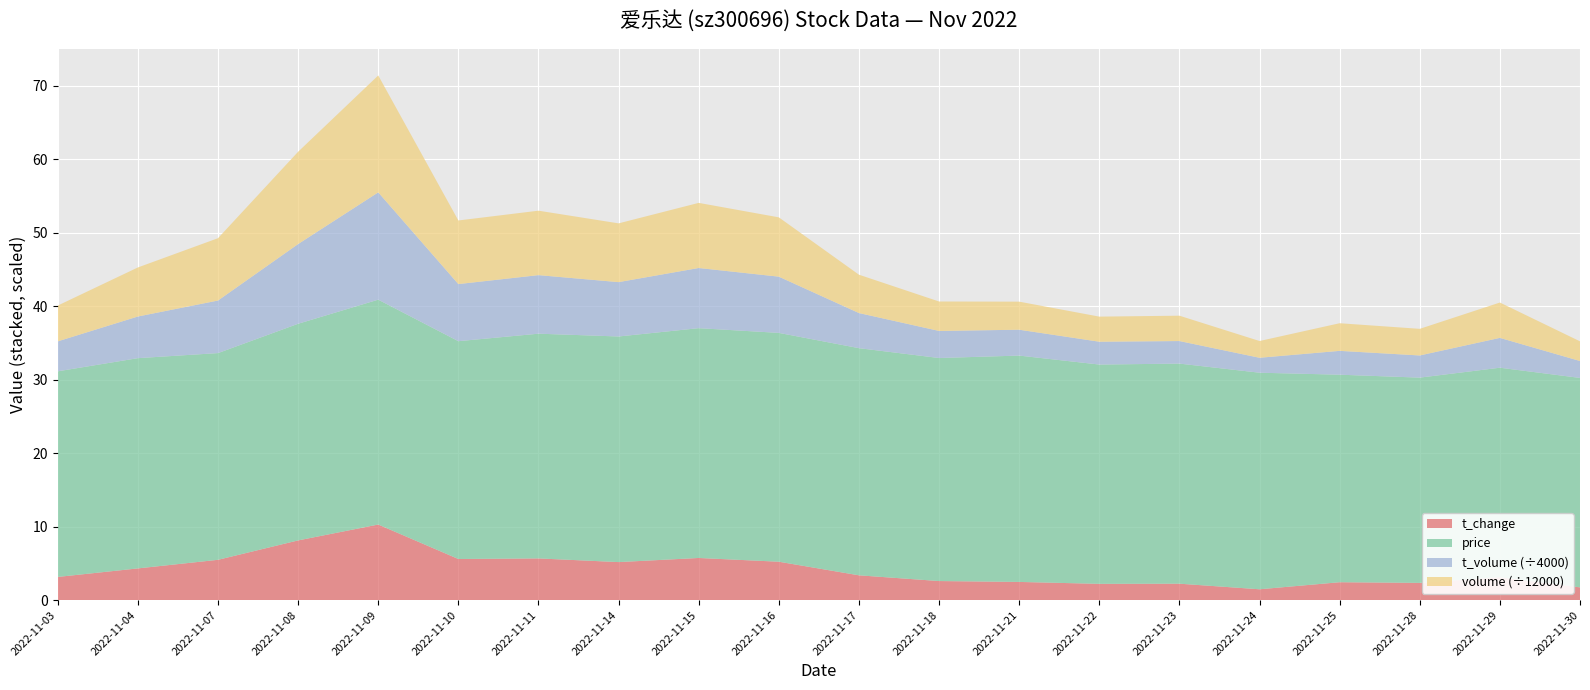

Reading left to right, extract all data points from this chart.

price: 2022-11-03=28.0	2022-11-04=28.6	2022-11-07=28.1	2022-11-08=29.5	2022-11-09=30.6	2022-11-10=29.6	2022-11-11=30.6	2022-11-14=30.7	2022-11-15=31.3	2022-11-16=31.1	2022-11-17=30.9	2022-11-18=30.4	2022-11-21=30.8	2022-11-22=29.8	2022-11-23=29.9	2022-11-24=29.5	2022-11-25=28.2	2022-11-28=27.9	2022-11-29=28.5	2022-11-30=28.5
t_change: 2022-11-03=3.1	2022-11-04=4.3	2022-11-07=5.5	2022-11-08=8.1	2022-11-09=10.3	2022-11-10=5.6	2022-11-11=5.7	2022-11-14=5.2	2022-11-15=5.7	2022-11-16=5.2	2022-11-17=3.4	2022-11-18=2.6	2022-11-21=2.5	2022-11-22=2.2	2022-11-23=2.2	2022-11-24=1.5	2022-11-25=2.4	2022-11-28=2.3	2022-11-29=3.1	2022-11-30=1.7
t_volume: 2022-11-03=16308.0	2022-11-04=22672.0	2022-11-07=28605.0	2022-11-08=43381.0	2022-11-09=58397.0	2022-11-10=31077.0	2022-11-11=31868.0	2022-11-14=29580.0	2022-11-15=32750.0	2022-11-16=30593.0	2022-11-17=19106.0	2022-11-18=14730.0	2022-11-21=14079.0	2022-11-22=12428.0	2022-11-23=12268.0	2022-11-24=8125.0	2022-11-25=12967.0	2022-11-28=12063.0	2022-11-29=16235.0	2022-11-30=9203.0
volume: 2022-11-03=58458.0	2022-11-04=80100.0	2022-11-07=101795.0	2022-11-08=150738.0	2022-11-09=190913.0	2022-11-10=103875.0	2022-11-11=105235.0	2022-11-14=95969.0	2022-11-15=106333.0	2022-11-16=96851.0	2022-11-17=62643.0	2022-11-18=48080.0	2022-11-21=45821.0	2022-11-22=40974.0	2022-11-23=41414.0	2022-11-24=27370.0	2022-11-25=45128.0	2022-11-28=43475.0	2022-11-29=57722.0	2022-11-30=32136.0